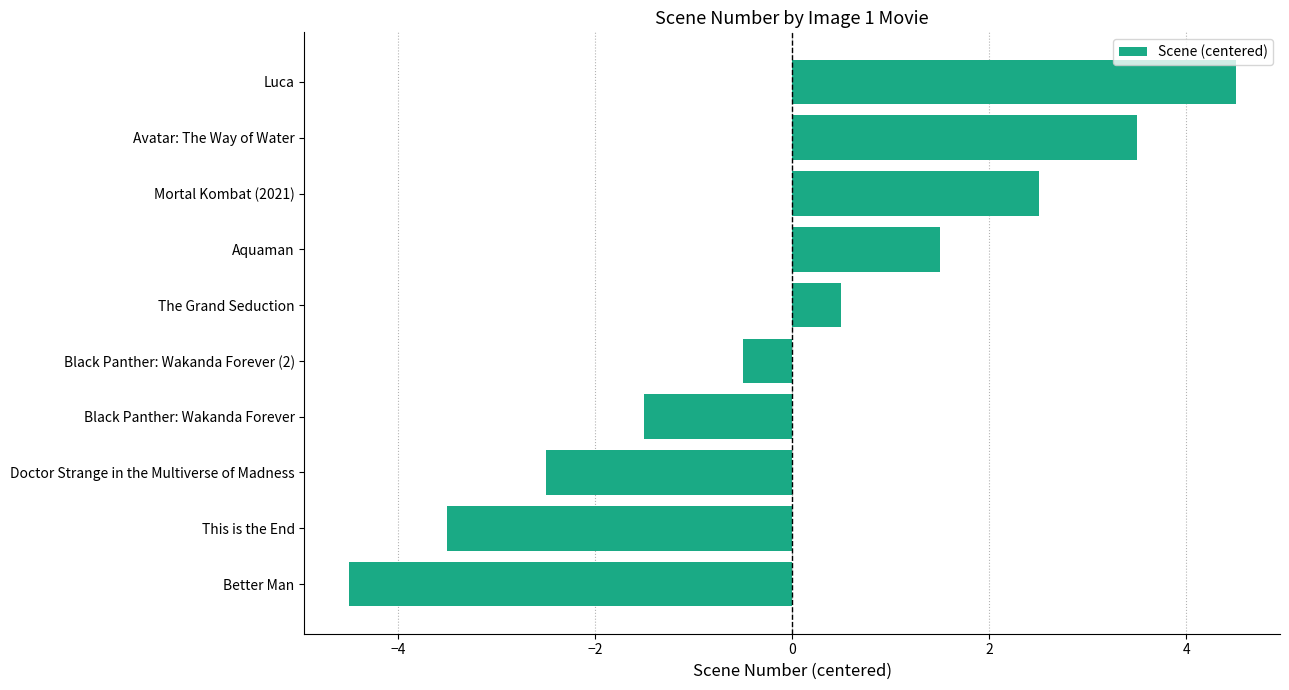

True or false: the data shows -1.0 at Black Panther: Wakanda Forever.

False